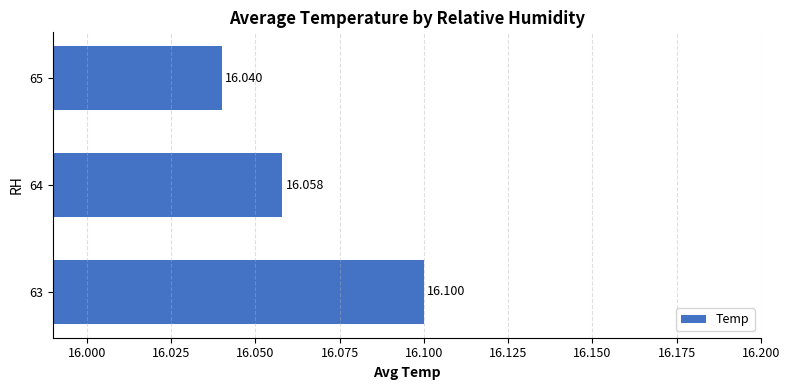

What is the minimum value shown in the chart?

16.0